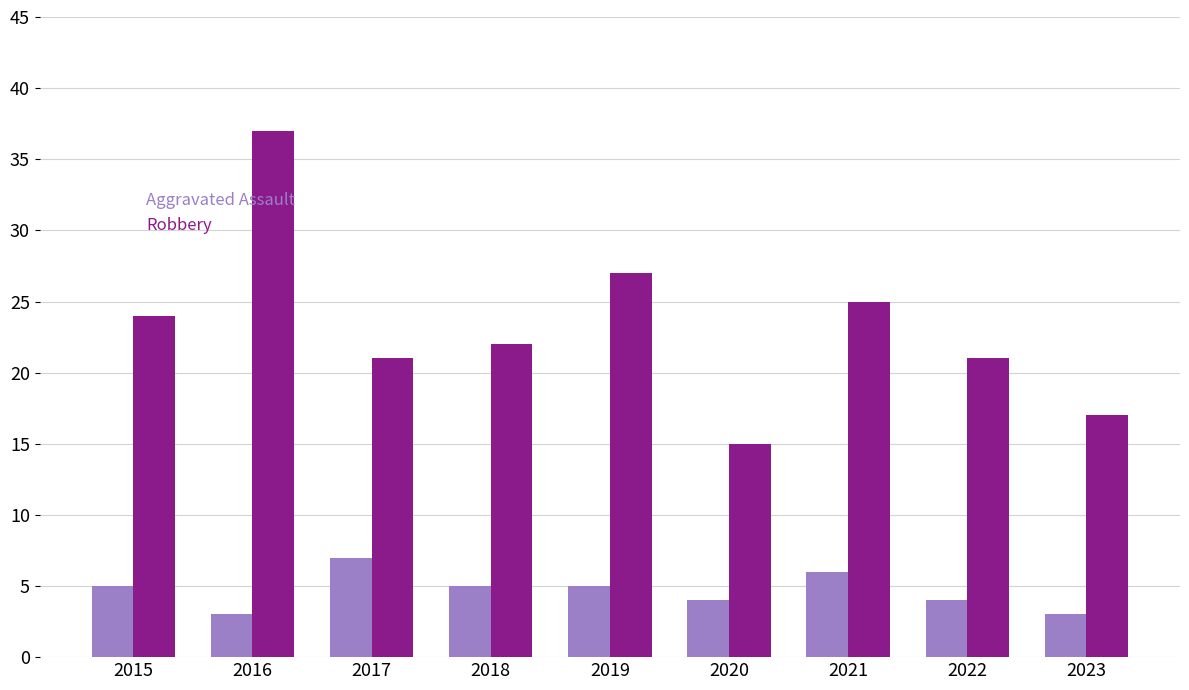

Reading left to right, list all the values displayed in this chart.

Aggravated Assault: 2015=5	2016=3	2017=7	2018=5	2019=5	2020=4	2021=6	2022=4	2023=3
Robbery: 2015=24	2016=37	2017=21	2018=22	2019=27	2020=15	2021=25	2022=21	2023=17